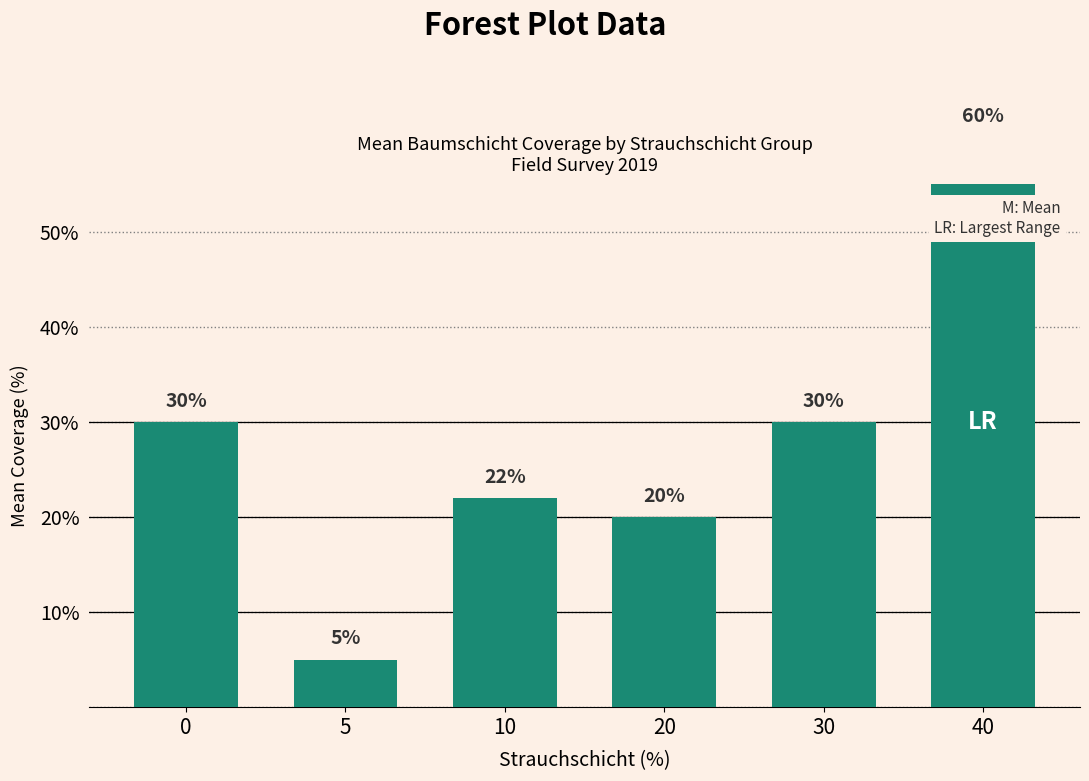

Approximately how many times larger is the value at 40 compared to 20?

3.0